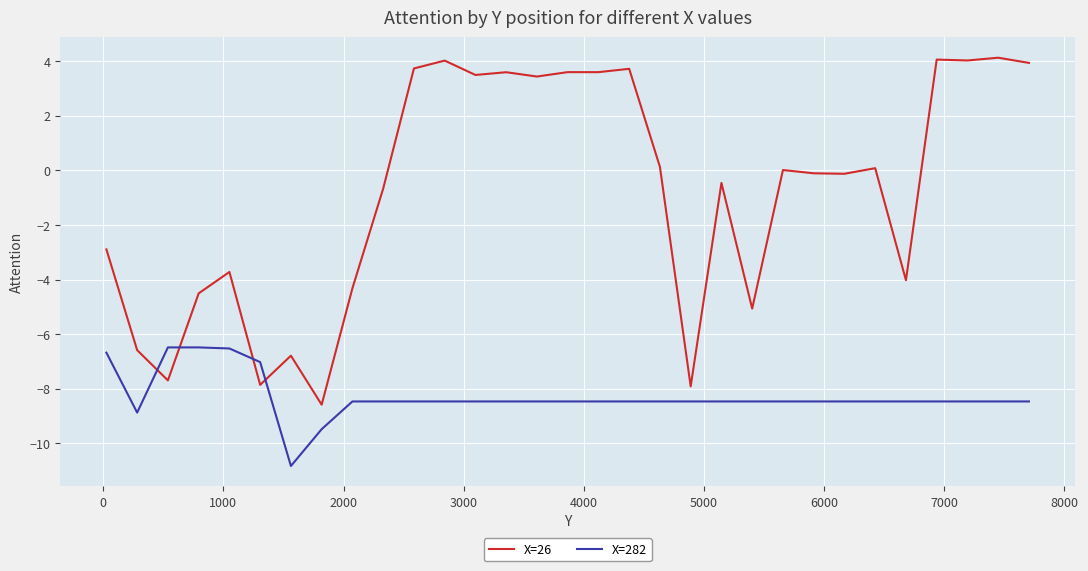

What is the difference between the maximum and minimum values in the X=282 series?

4.3